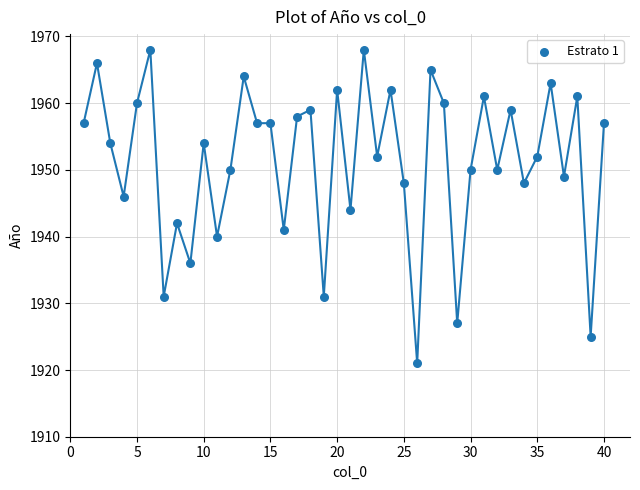

What is the range of X values (max minus min)?

39